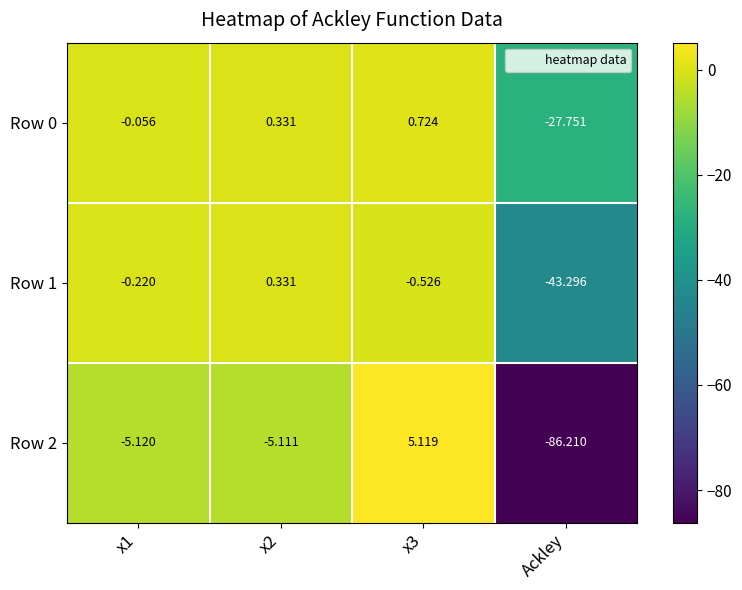

Which category has the lowest value across all series?

Ackley